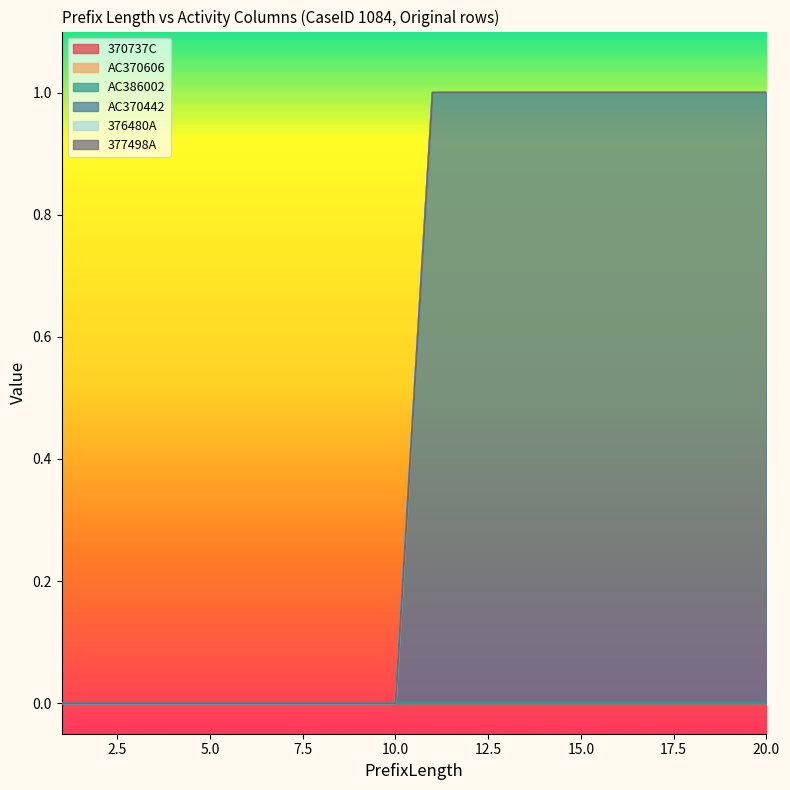

List the series in order of their peak value, lowest first.

370737C, AC370606, AC386002, 376480A, 377498A, AC370442